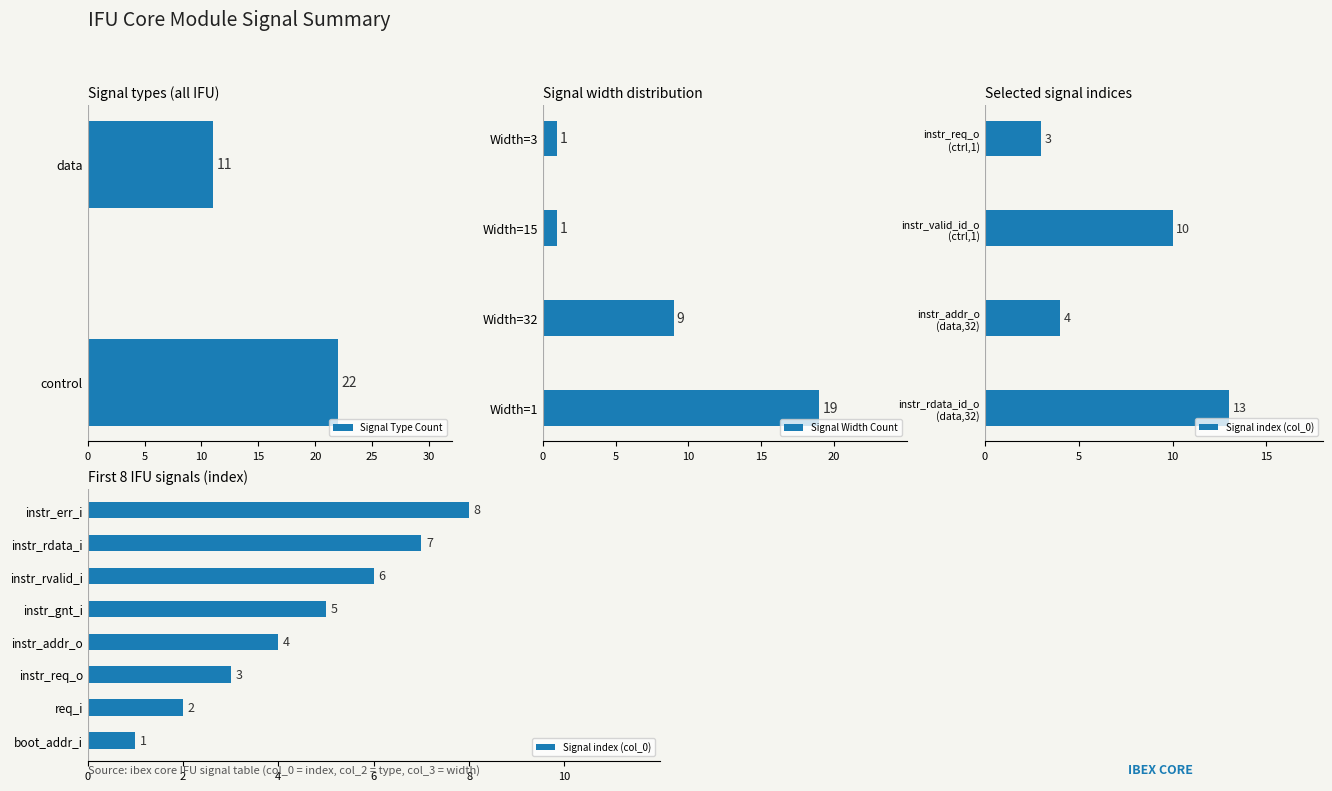

How many values in the control series are below 22?

1